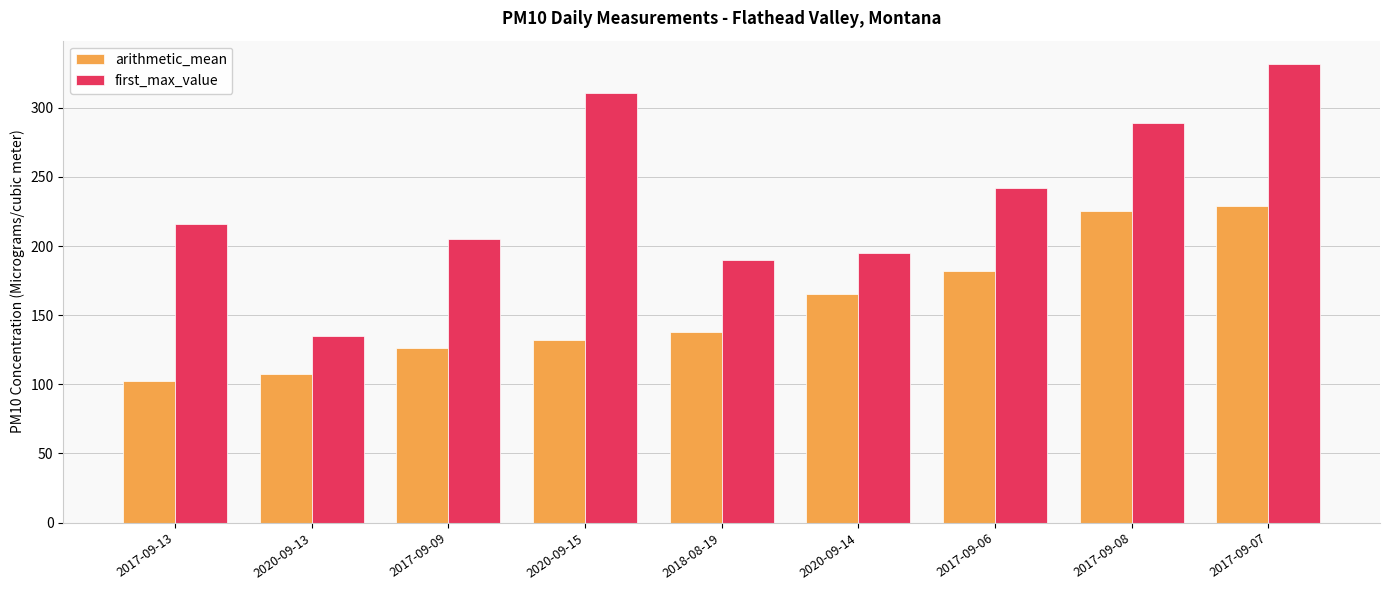

Reading left to right, what are all the values shown in this chart?

arithmetic_mean: 102.3	107.5	126.5	132.1	138.1	165.5	182.1	225.1	228.7
first_max_value: 216.0	135.0	205.0	311.0	190.0	195.0	242.0	289.0	332.0